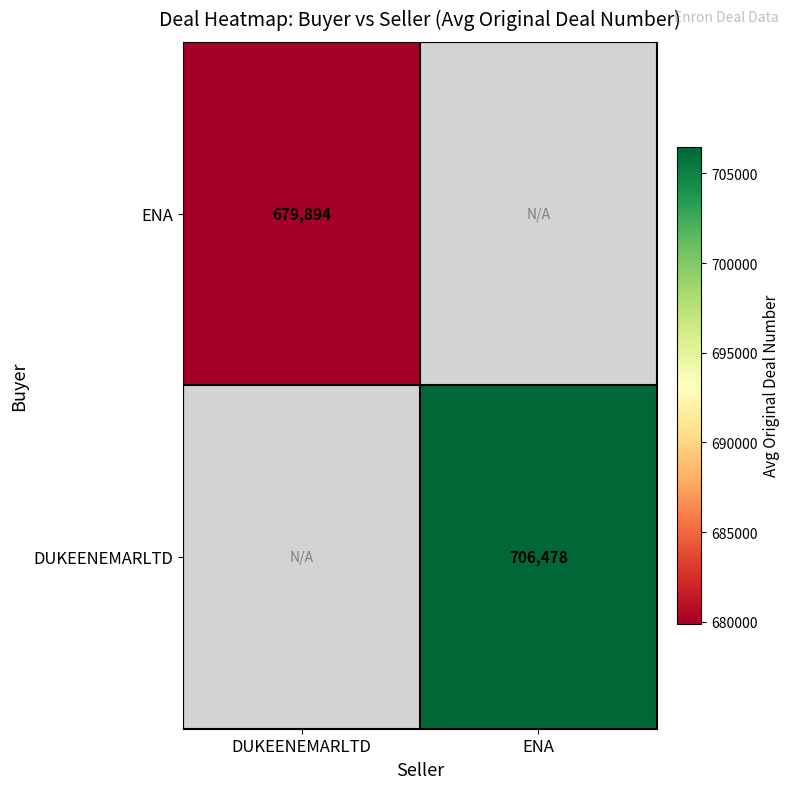

The value of ENA at DUKEENEMARLTD is 1217098.9. True or false?

False